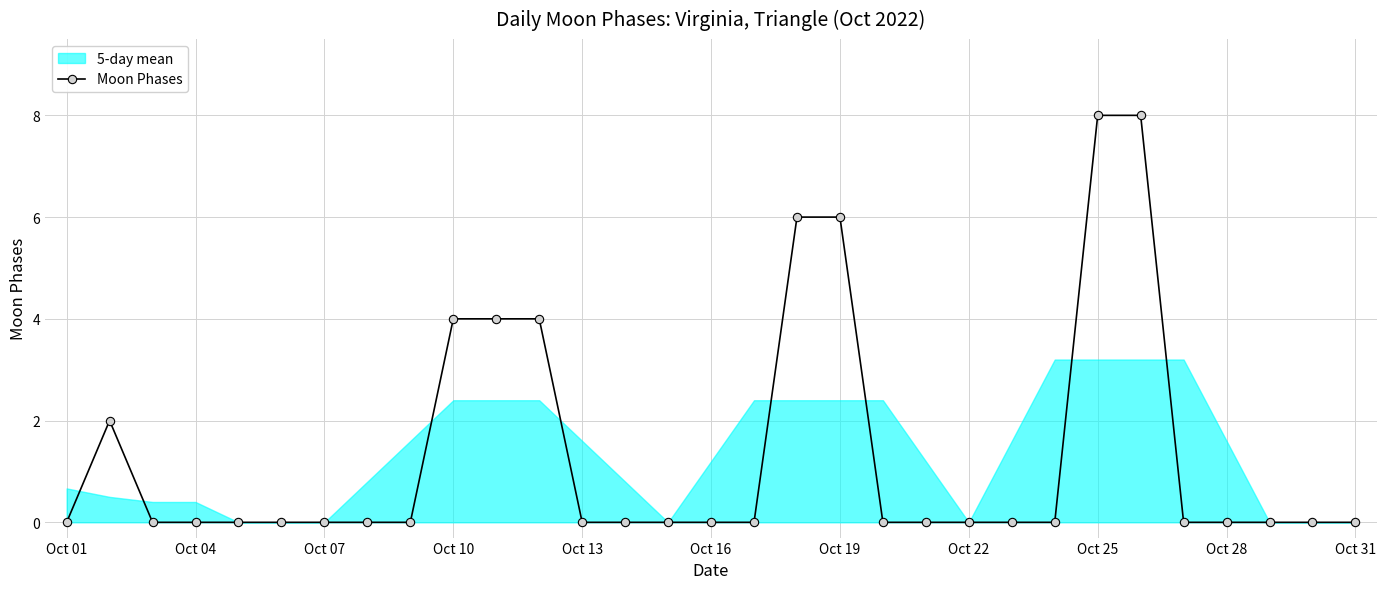

Reading left to right, extract all data points from this chart.

0	2	0	0	0	0	0	0	0	4	4	4	0	0	0	0	0	6	6	0	0	0	0	0	8	8	0	0	0	0	0